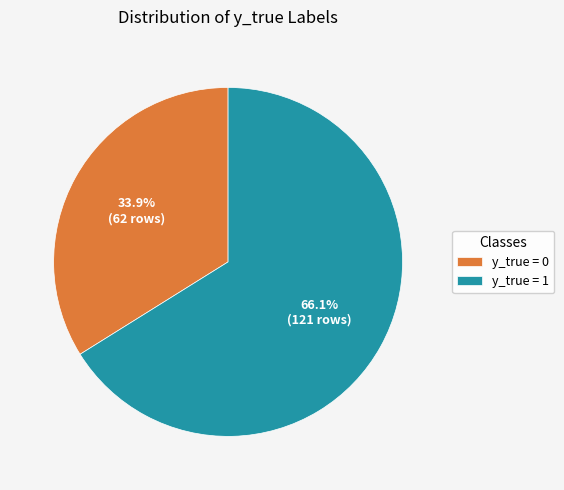

The y_true = 0 slice represents 34% of the pie. True or false?

True